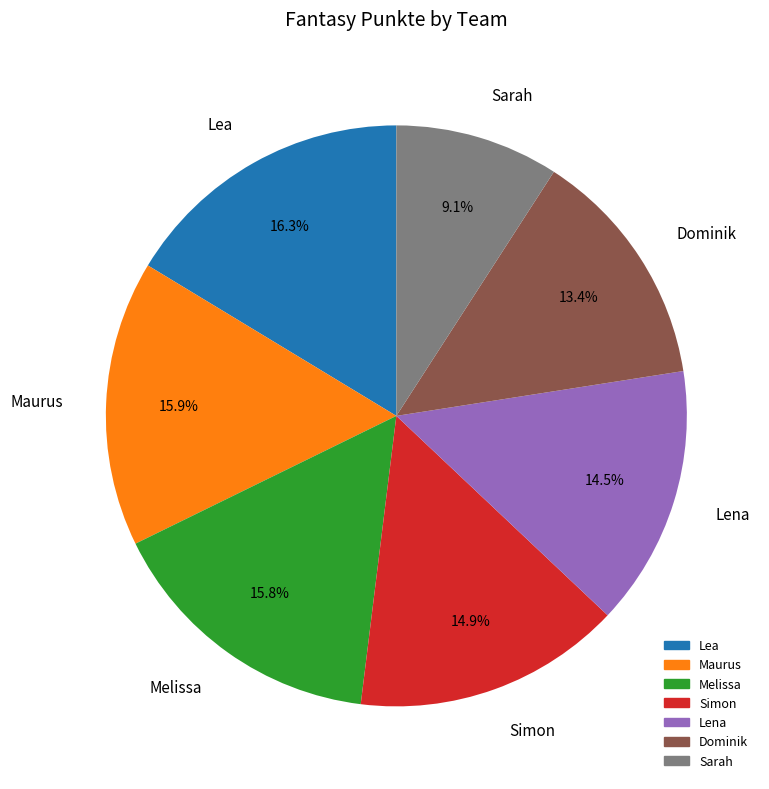

Is there a majority slice in this chart?

No